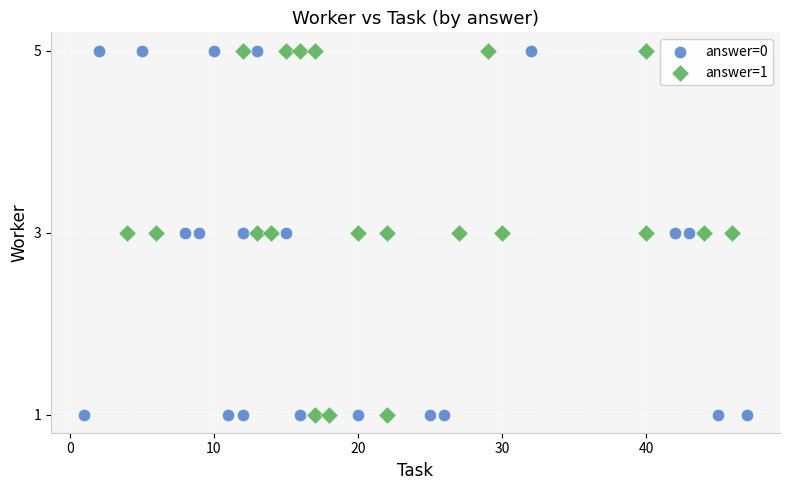

What are all the series names shown in the legend?

answer=0, answer=1